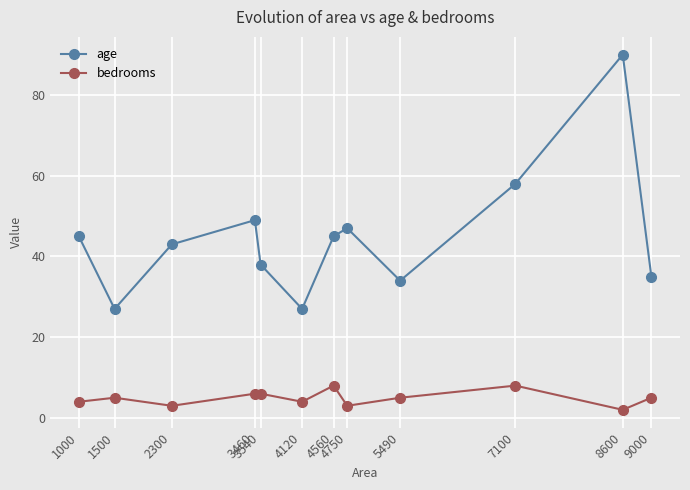

What is the sum of the bedrooms values at 5490 and 8600?

7